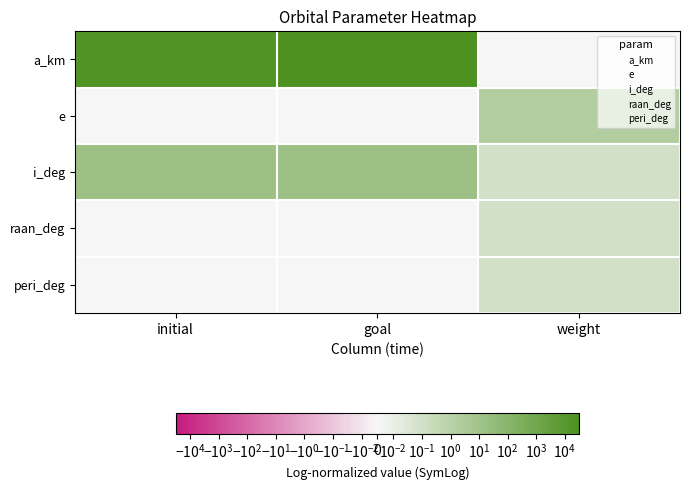

Reading left to right, transcribe all the data shown in this chart.

a_km: initial=20000.0	goal=30000.0	weight=0.0
e: initial=0.0	goal=0.0	weight=2.0
i_deg: initial=15.0	goal=15.0	weight=0.1
raan_deg: initial=0.0	goal=0.0	weight=0.1
peri_deg: initial=0.0	goal=0.0	weight=0.1